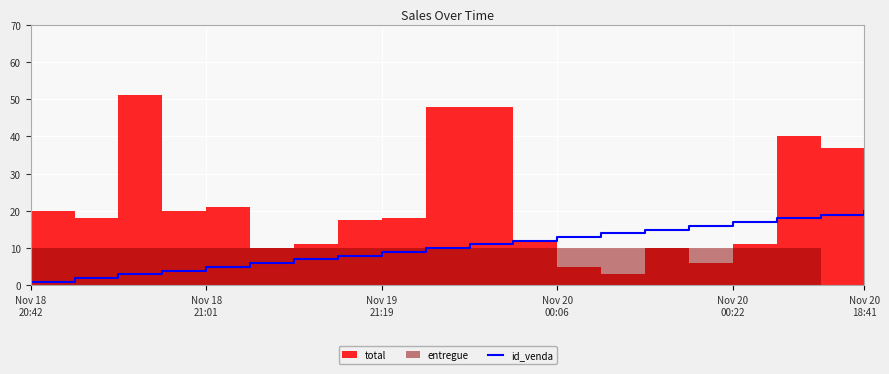

True or false: there are more than 2 points higher than both neighbors.

False